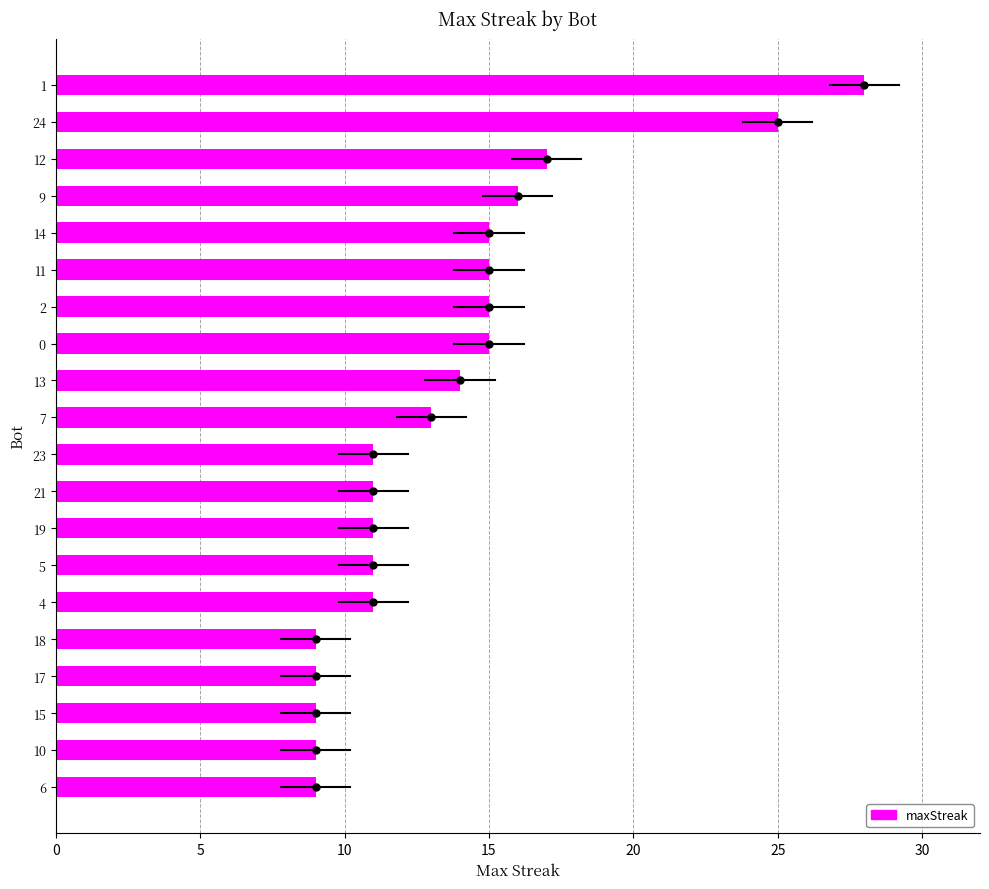

The value at 10 is 23. True or false?

False